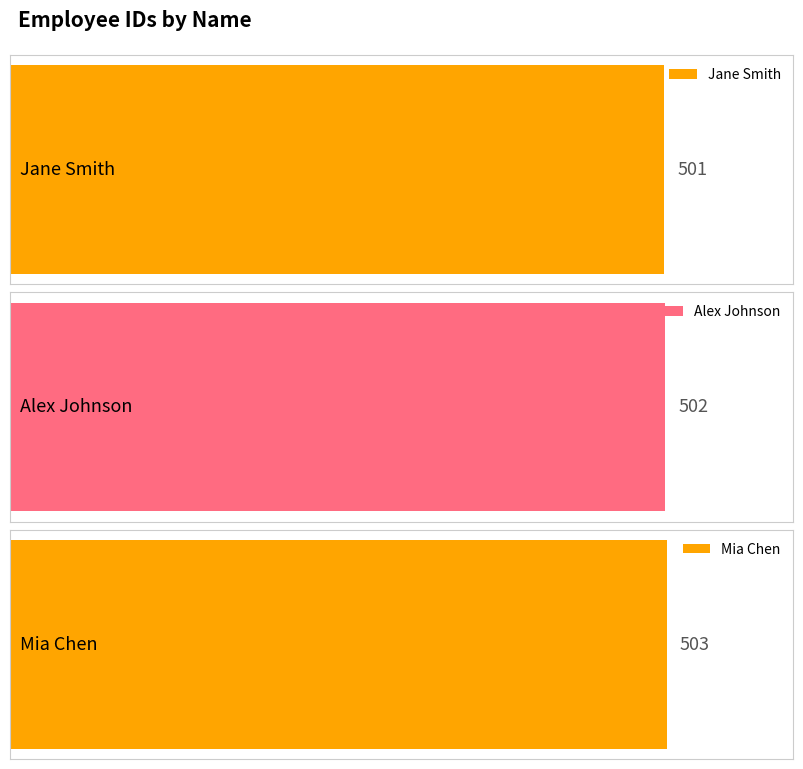

What is the average value?

502